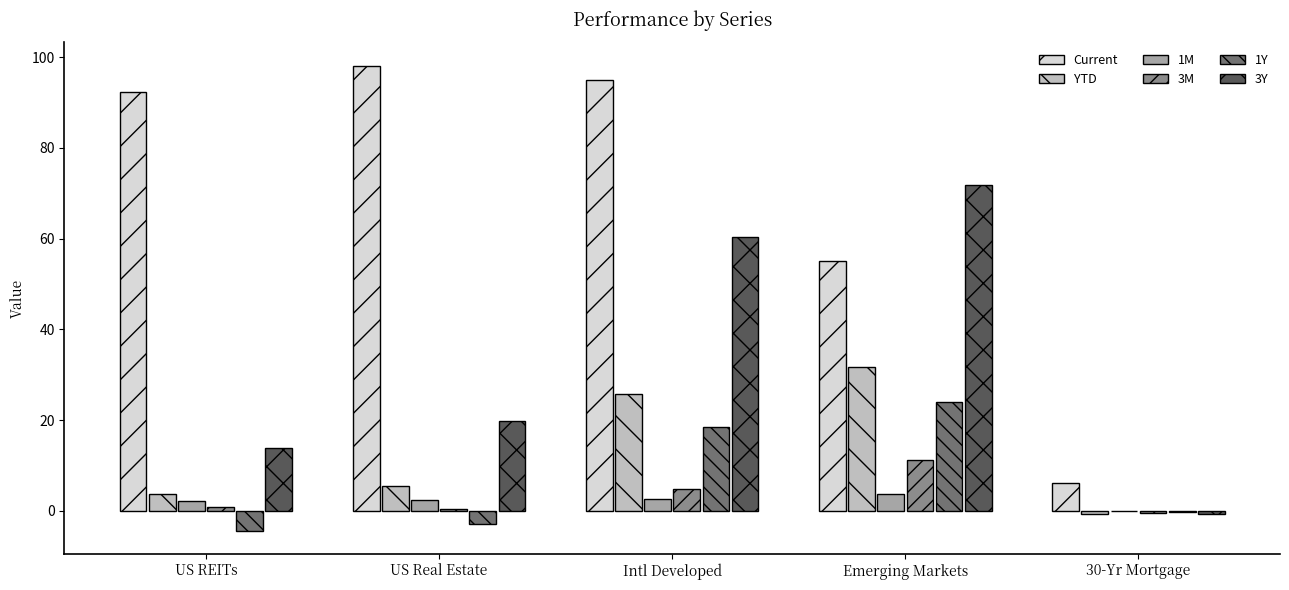

Which series has the largest total across all categories?

Current